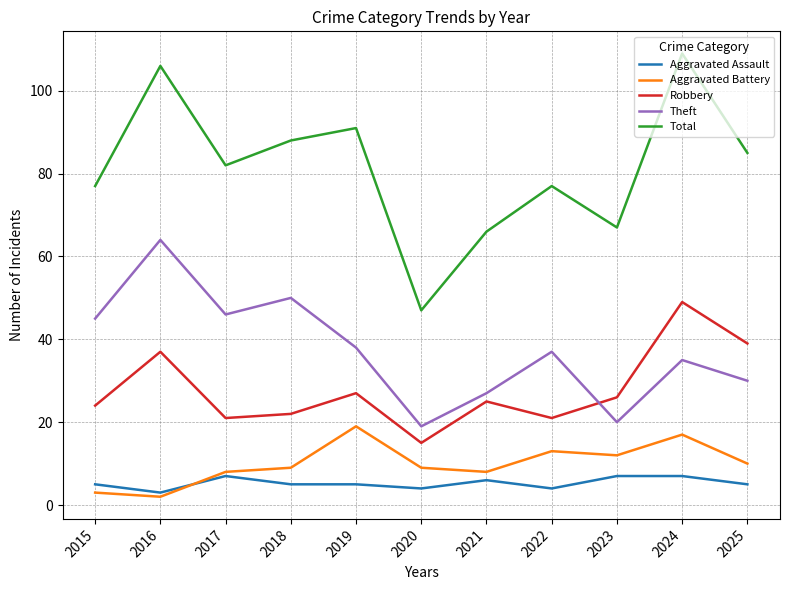

The Aggravated Battery series shows 15 at 2020. True or false?

False